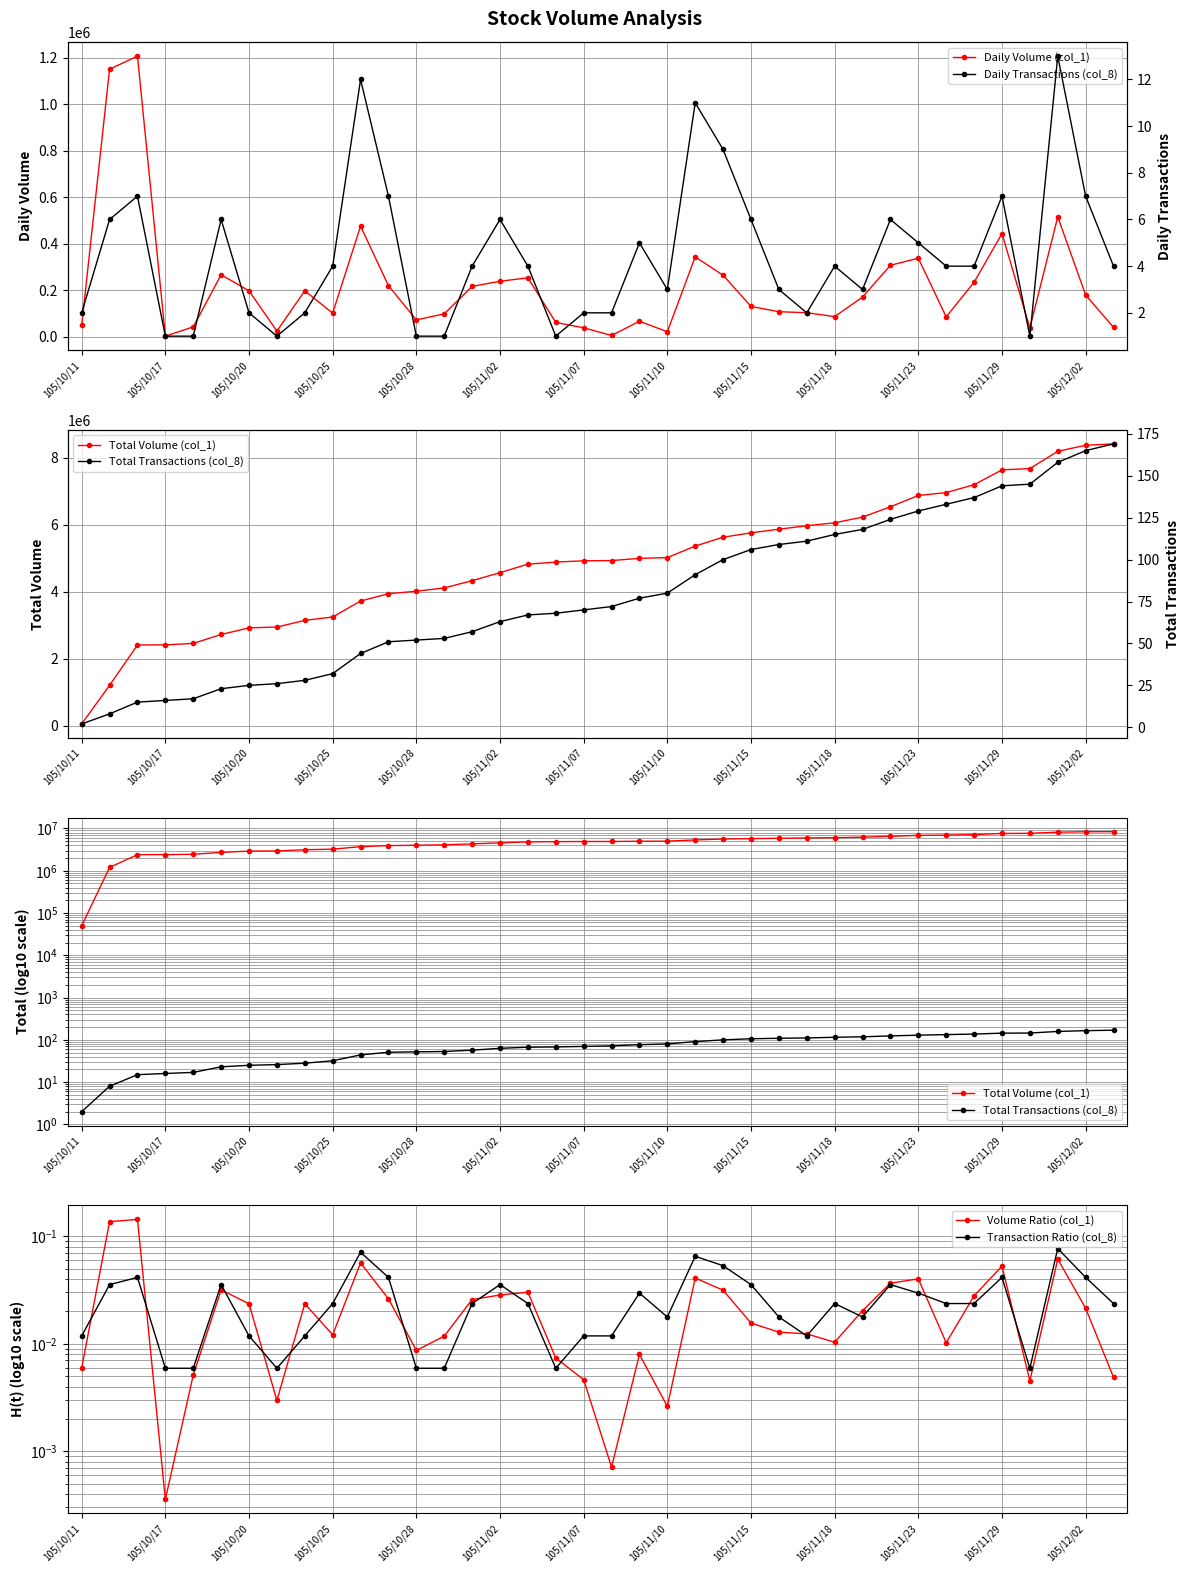

Where is the first local minimum for Daily Volume (col_1)?

105/10/17